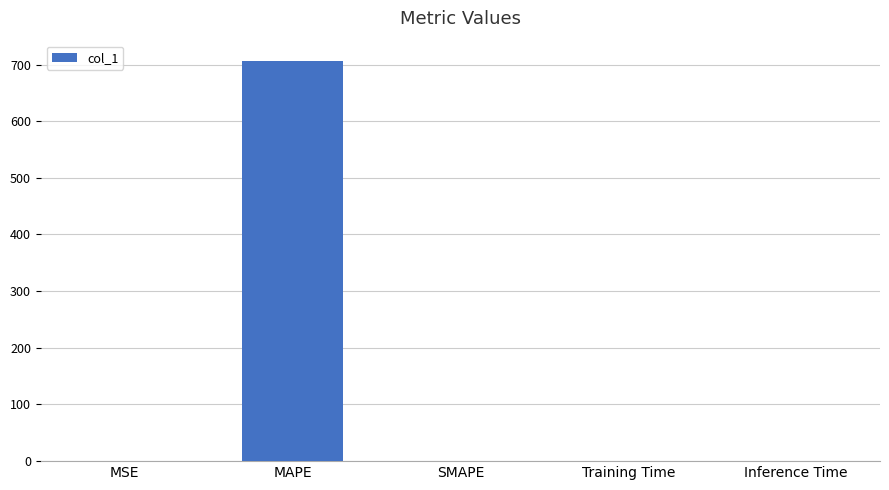

What is the sum of all values?

706.8